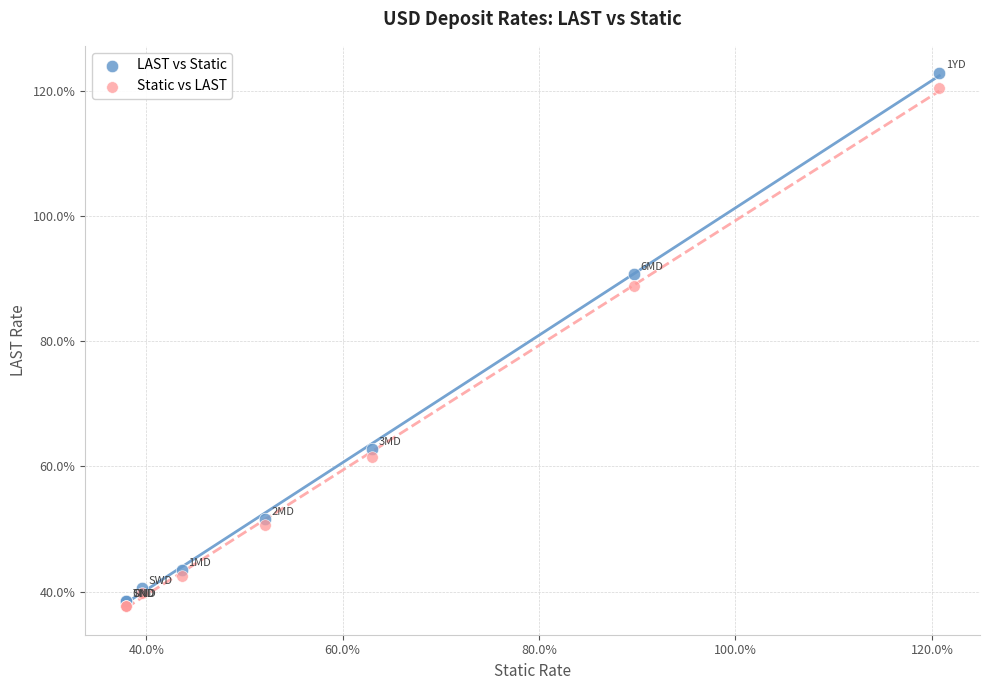

Which series contains the highest Y value?

LAST vs Static